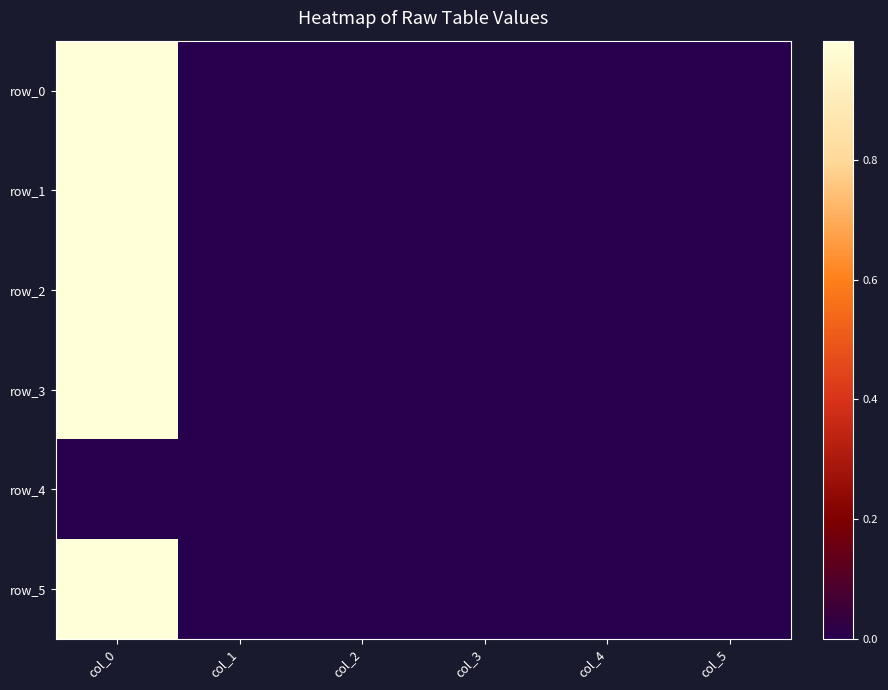

Which has a higher value, col_0 or col_5?

col_0